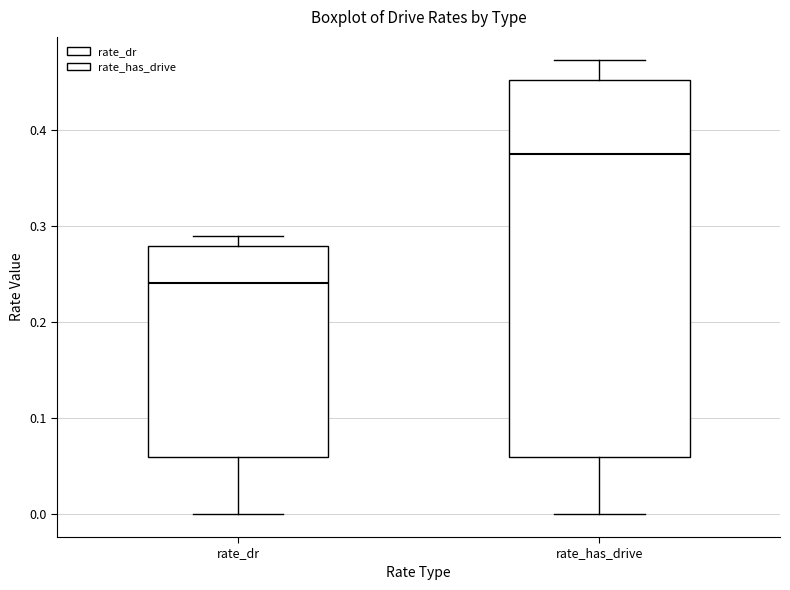

Which box is the tallest, from its lower edge to its upper edge?

rate_has_drive